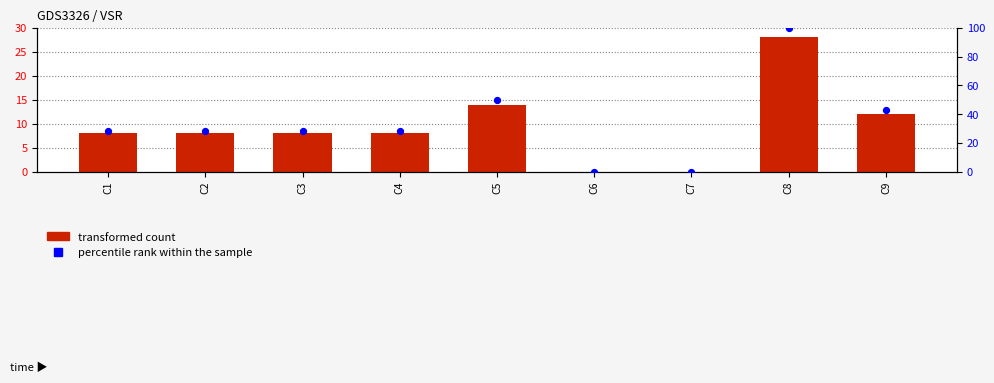

At which category is the sum across all series the highest?

C8